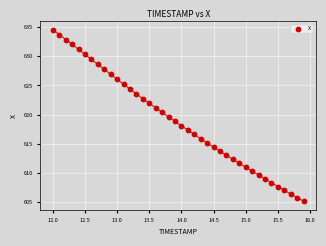

What is the range of X values (max minus min)?

3.9